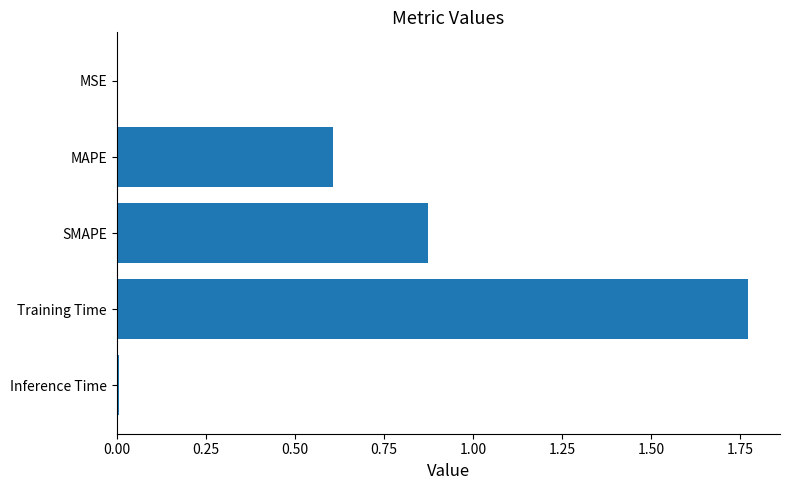

True or false: the data shows 1.2 at Training Time.

False